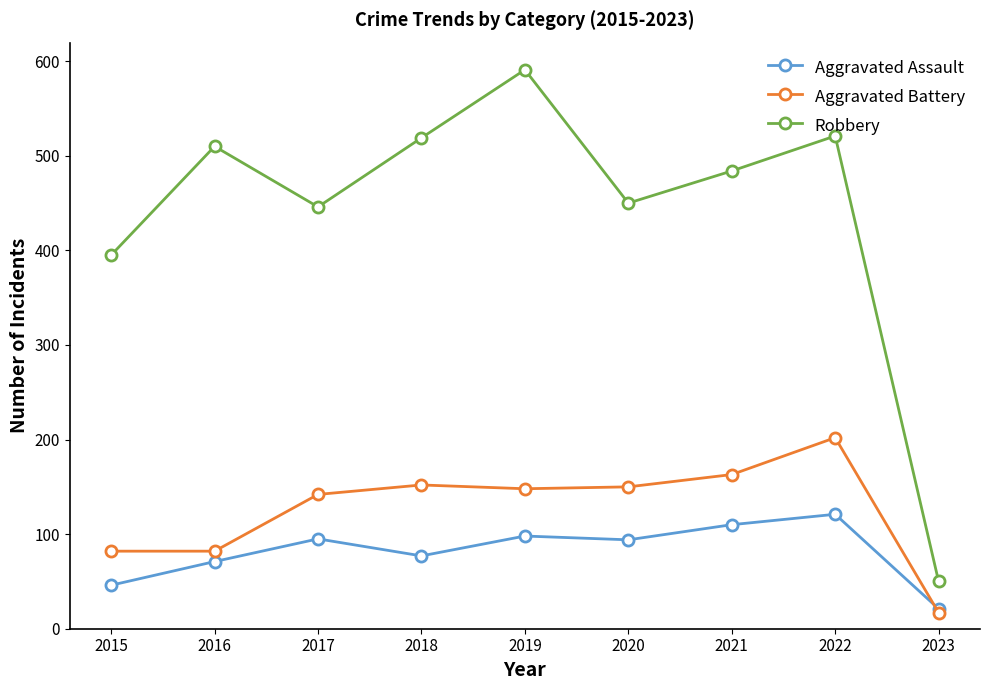

What is the average value of the Aggravated Battery series?

126